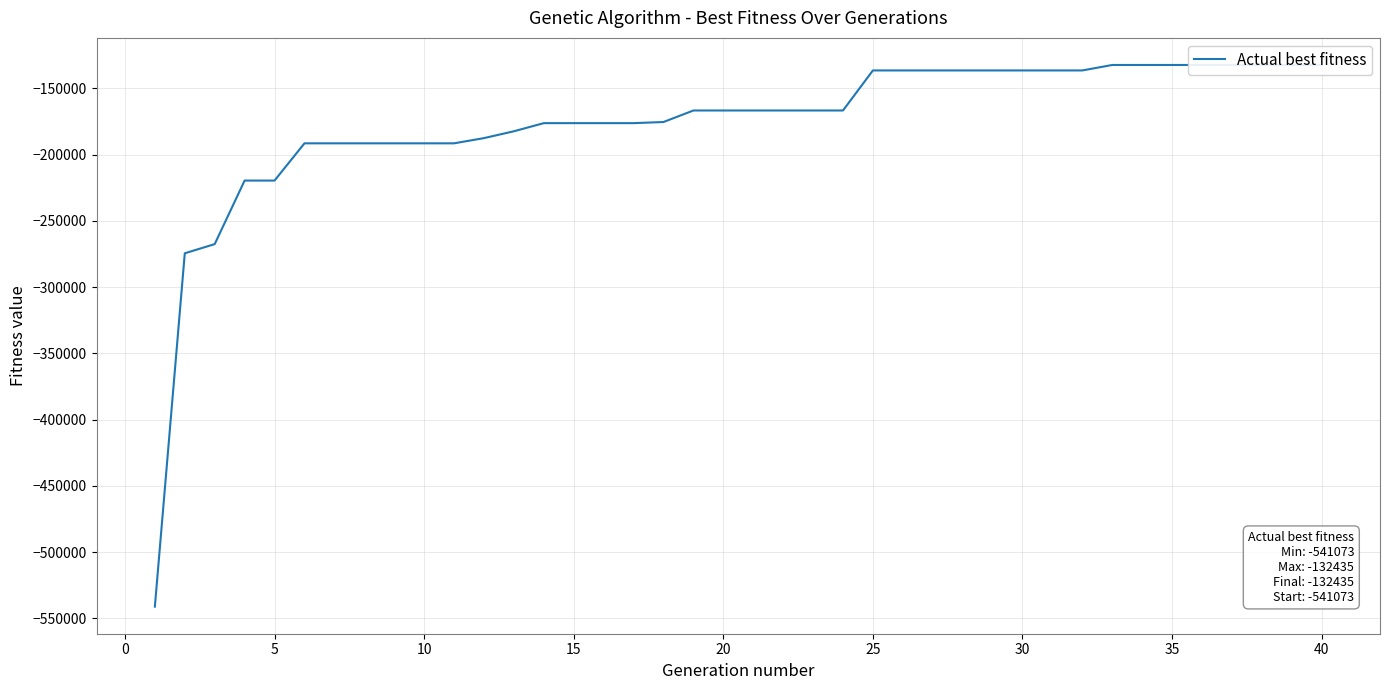

True or false: there are more than 1 points higher than both neighbors.

False